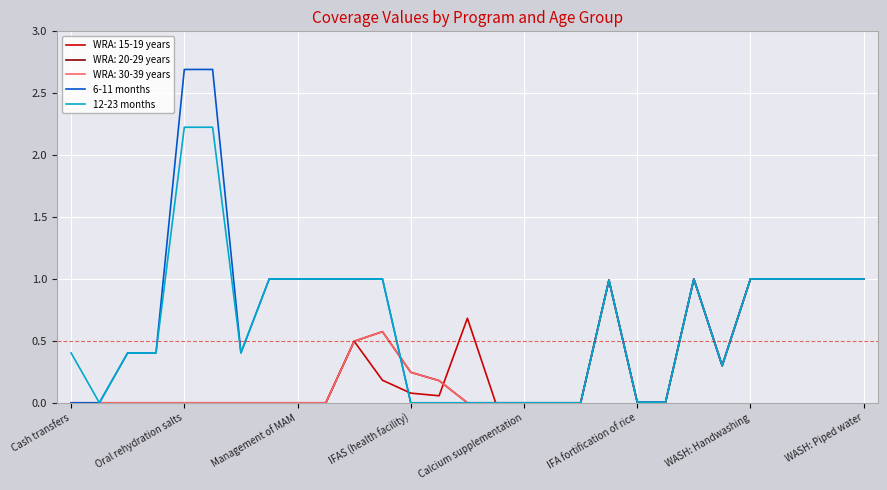

What is the value of the 12-23 months point at the 9th from the left?

1.0